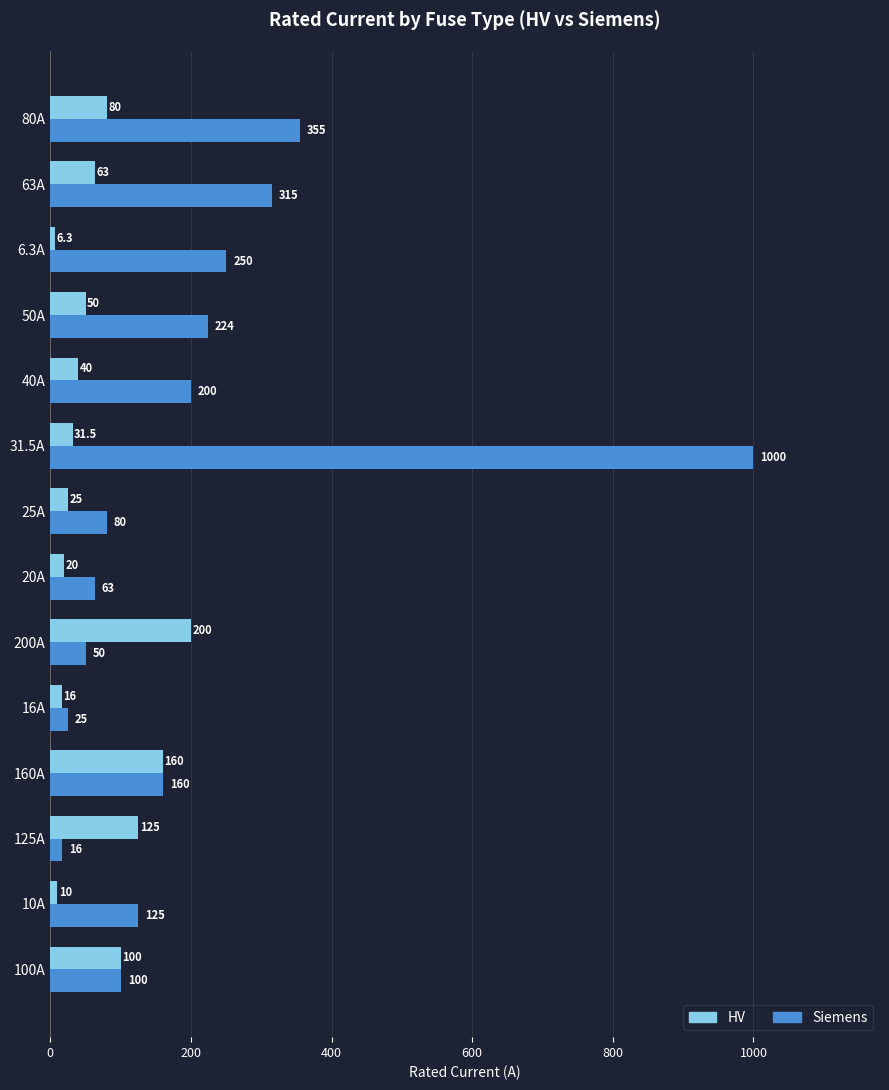

Rank the series by their maximum value, from lowest to highest.

HV, Siemens